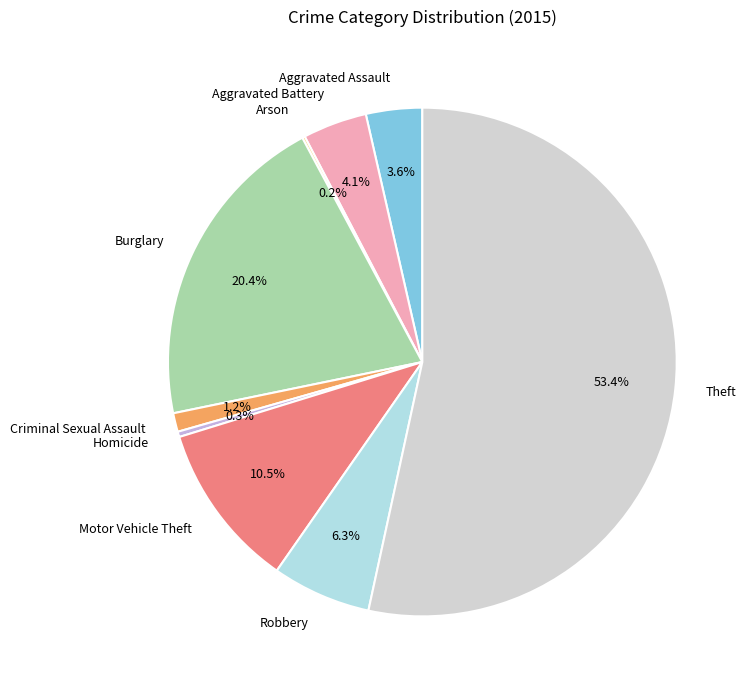

What portion of the pie excludes Burglary?

79.6%